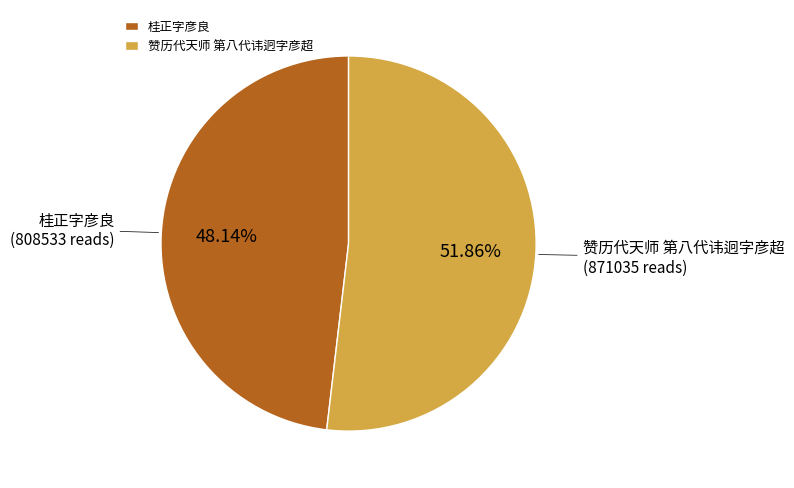

What is the smallest slice in the pie chart?

桂正字彦良